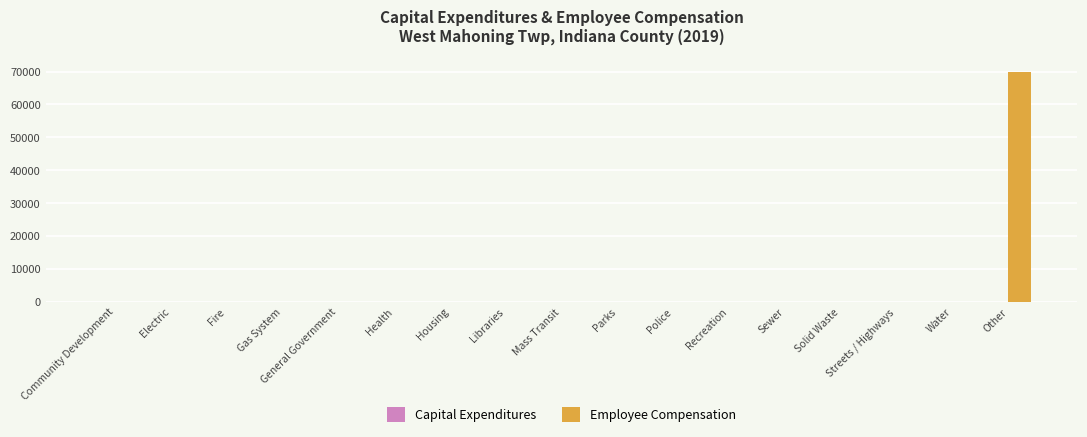

At which category does the chart reach its peak across all series?

Other